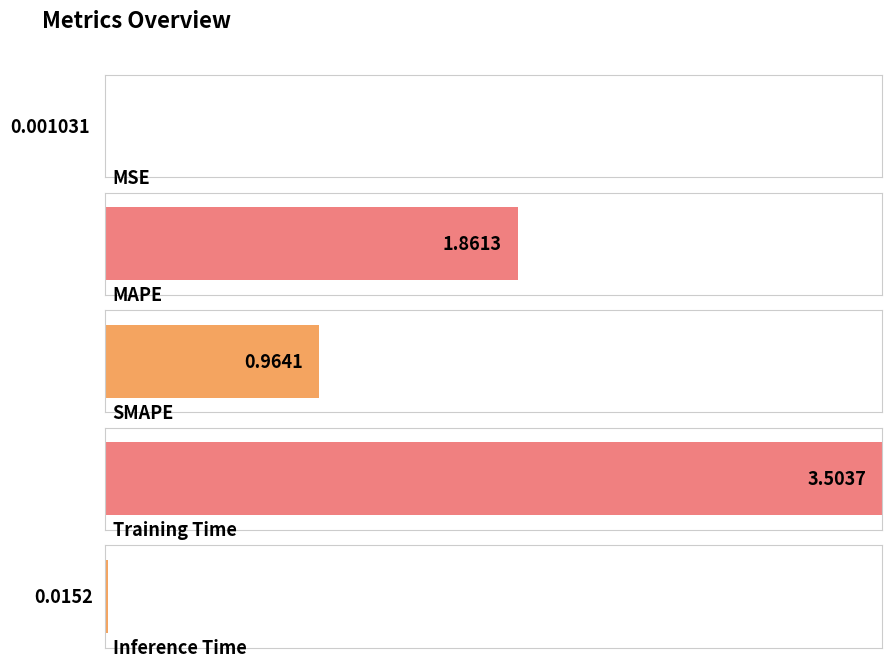

How many categories are shown in the chart?

5